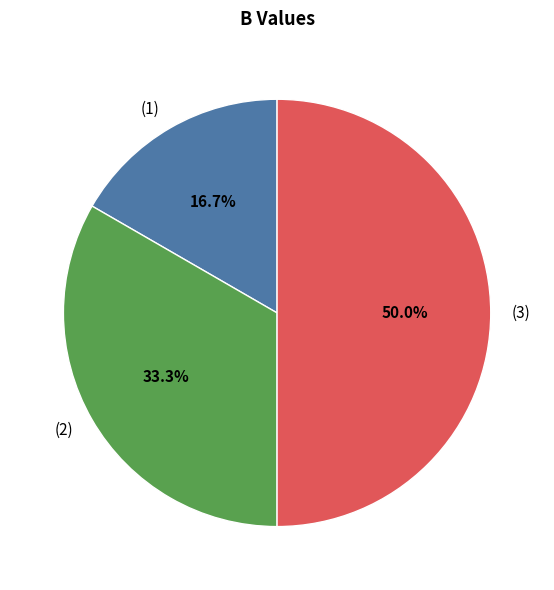

Rank the categories by value from highest to lowest.

(3), (2), (1)